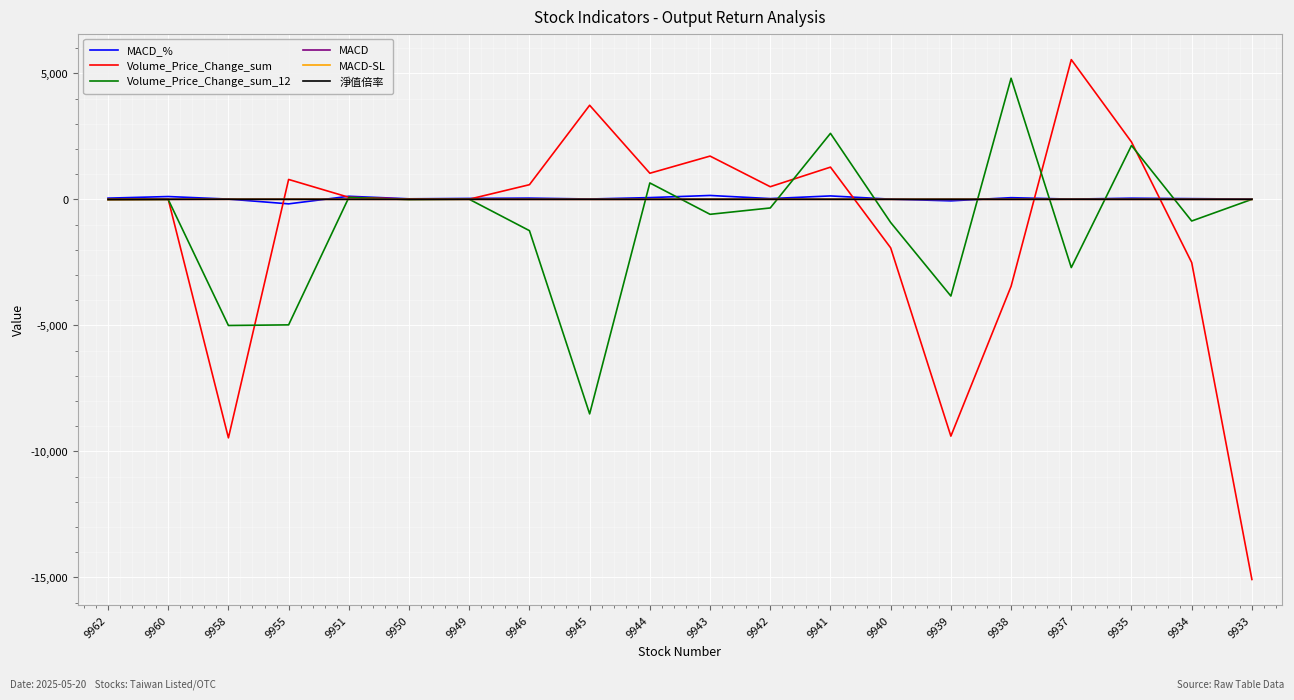

How many distinct data groups are displayed?

6